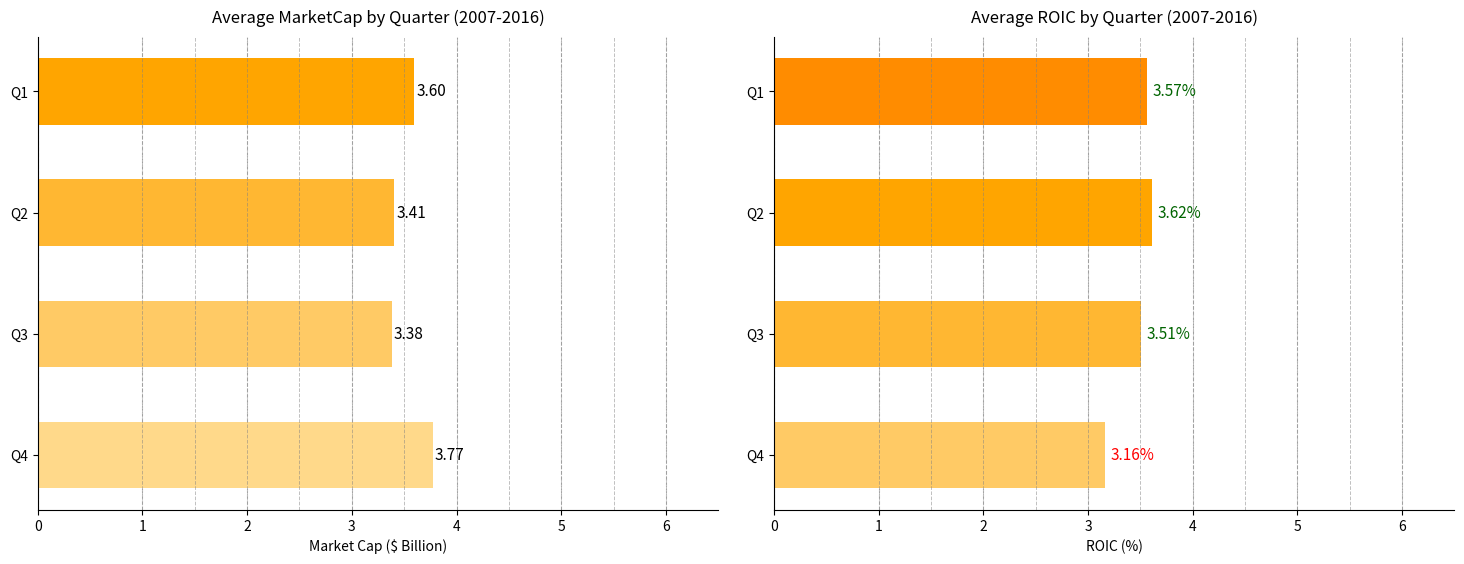

What is the smallest value displayed?

3.2